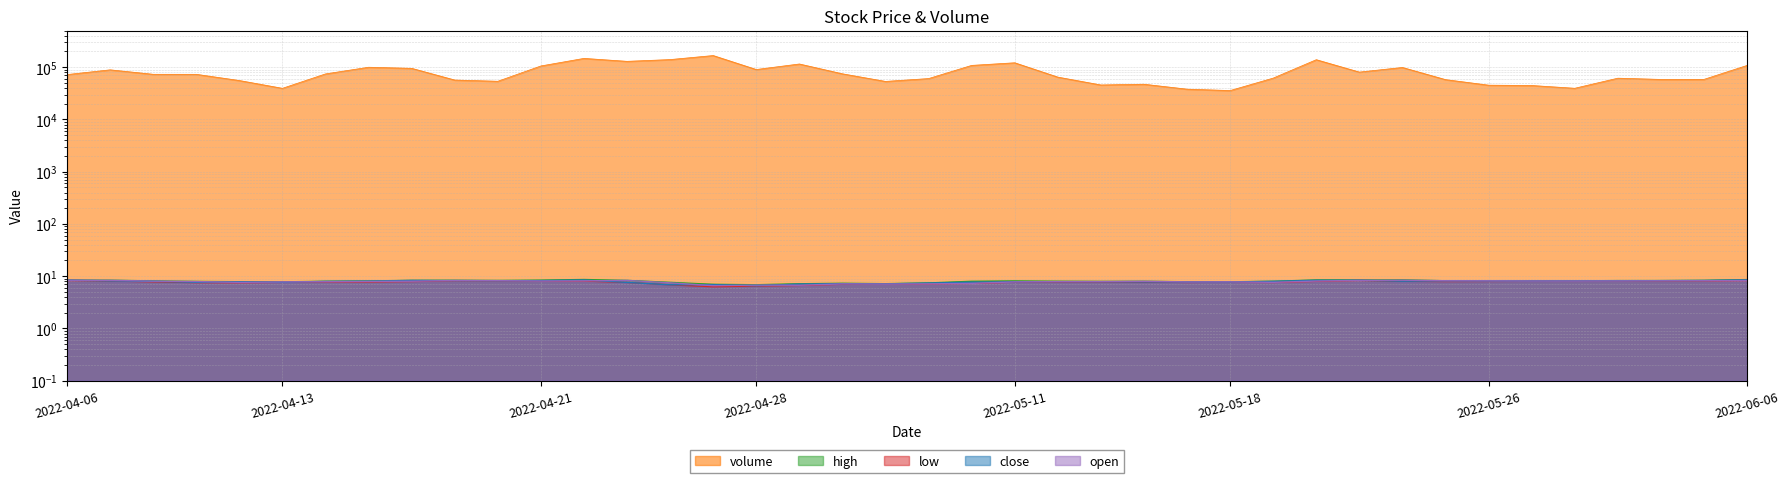

Which category has the lowest value in the high series?

2022-04-28